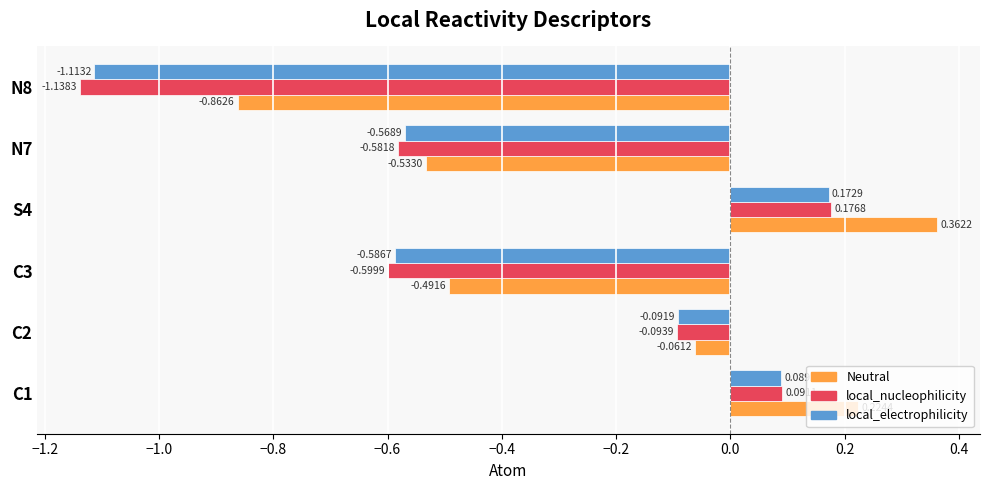

At how many categories does at least one series exceed 0?

2